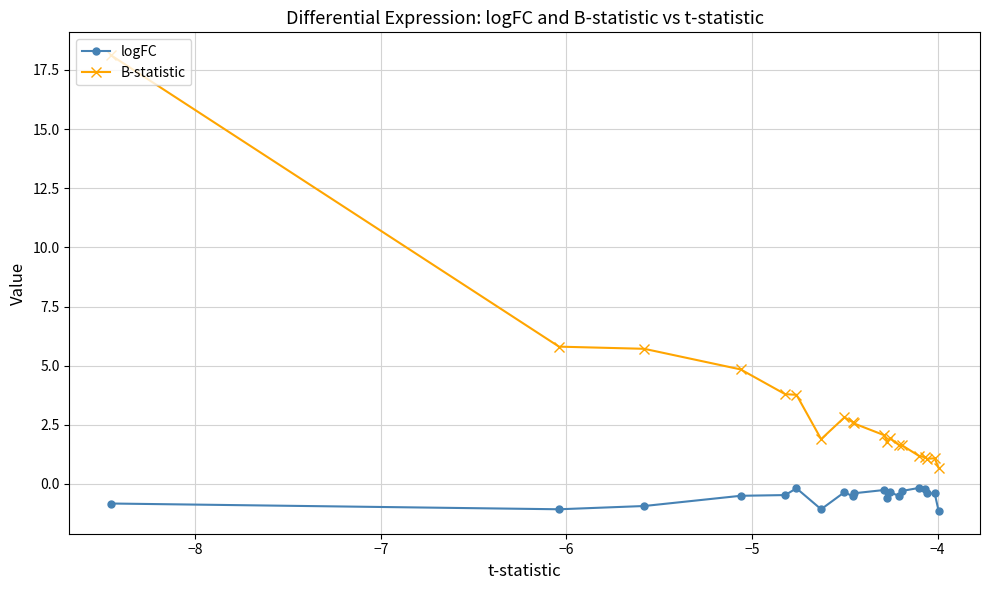

Rank the series by their maximum value, from highest to lowest.

B-statistic, logFC